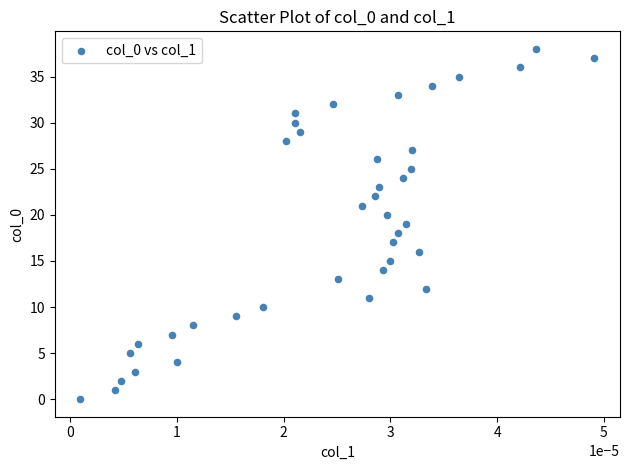

What is the range of Y values (max minus min)?

38